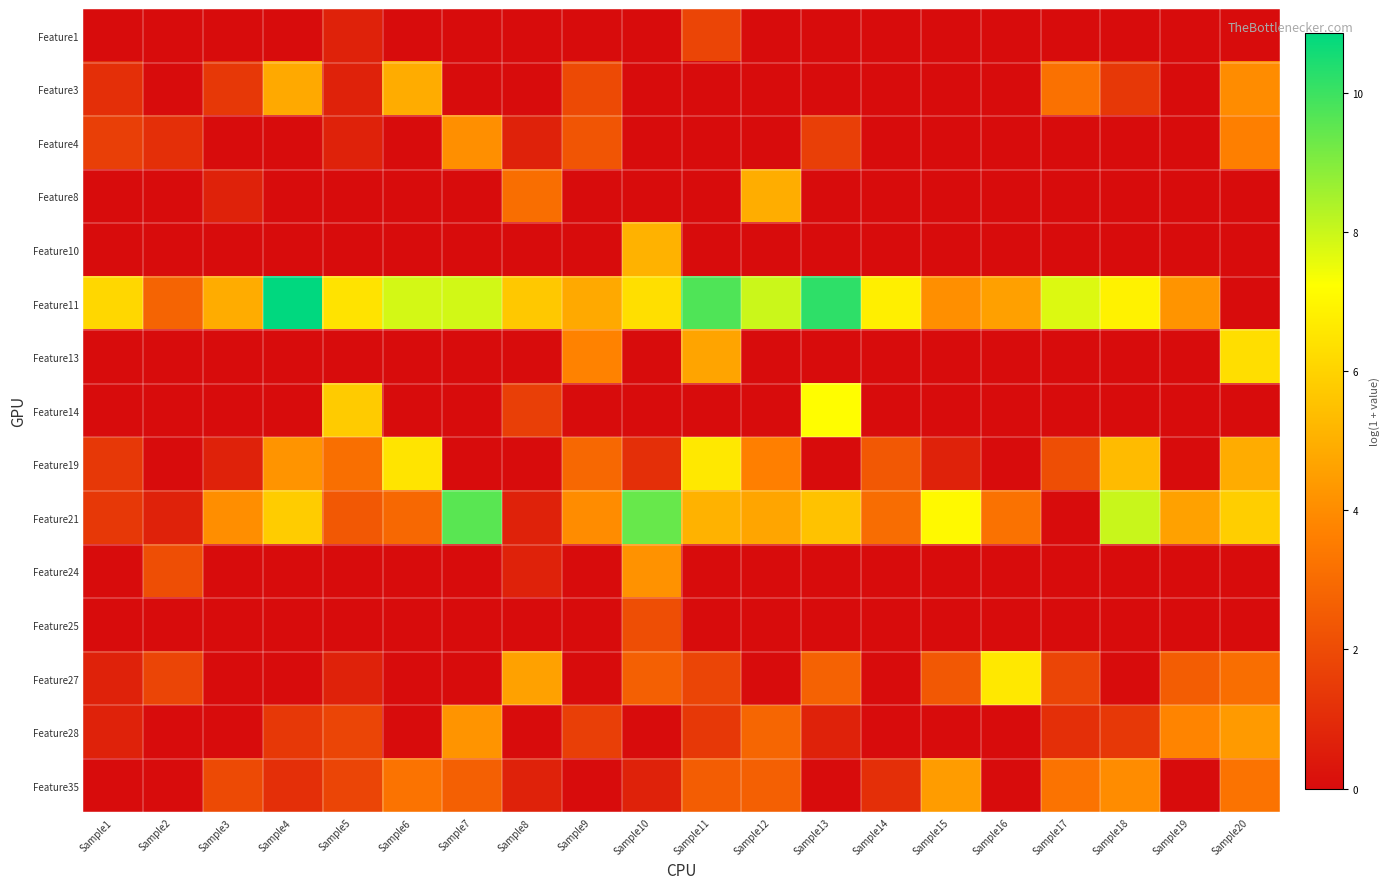

Which series has the largest total across all categories?

Feature11